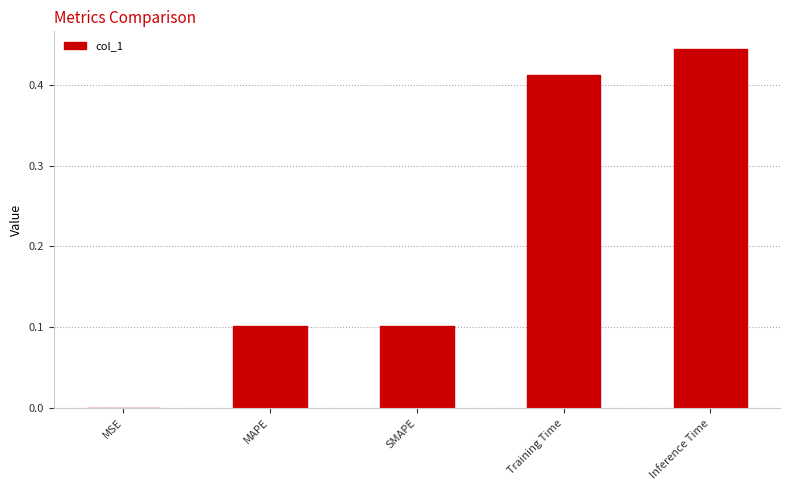

What is the average value?

0.2